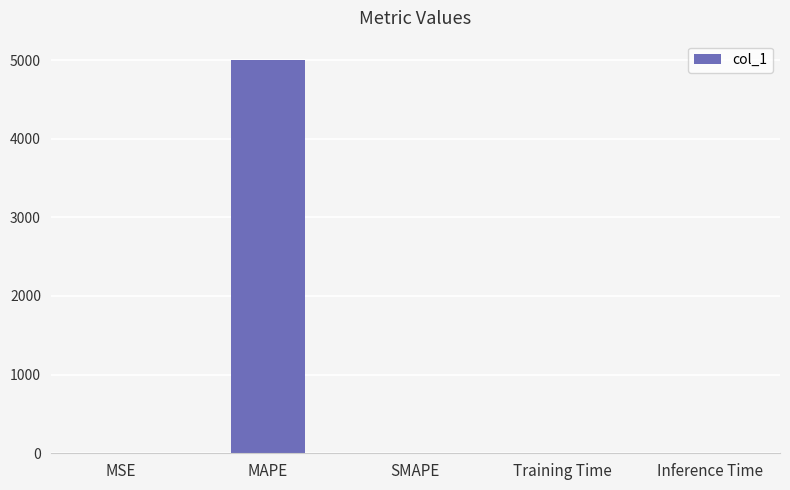

Are the bars grouped side by side (vs. stacked)?

No